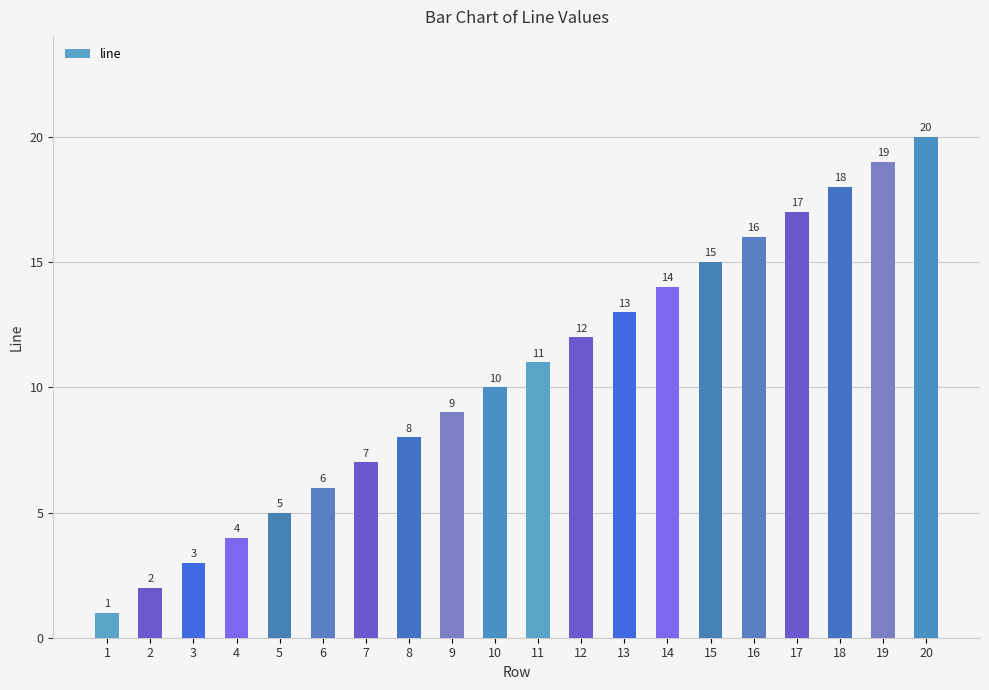

The value at 4 is 1. True or false?

False